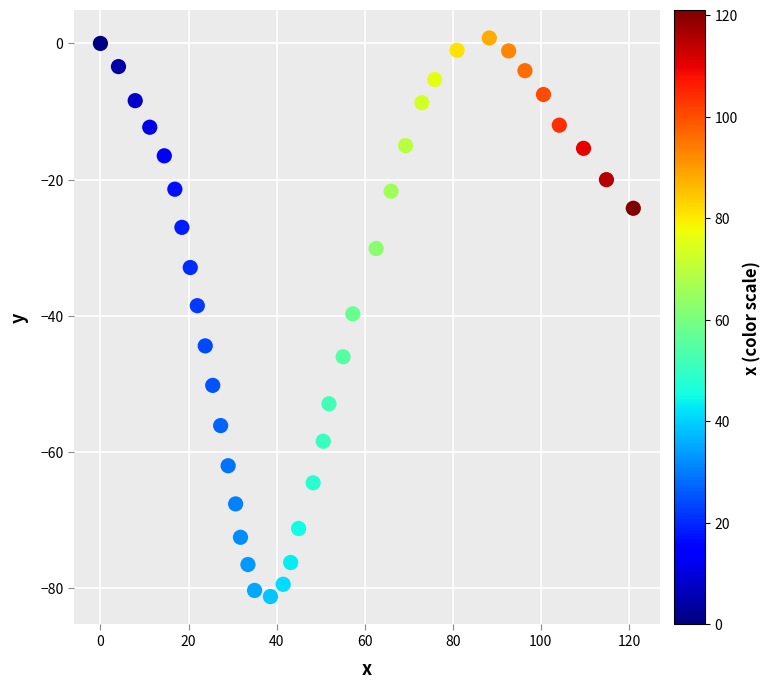

What is the range of Y values (max minus min)?

82.0